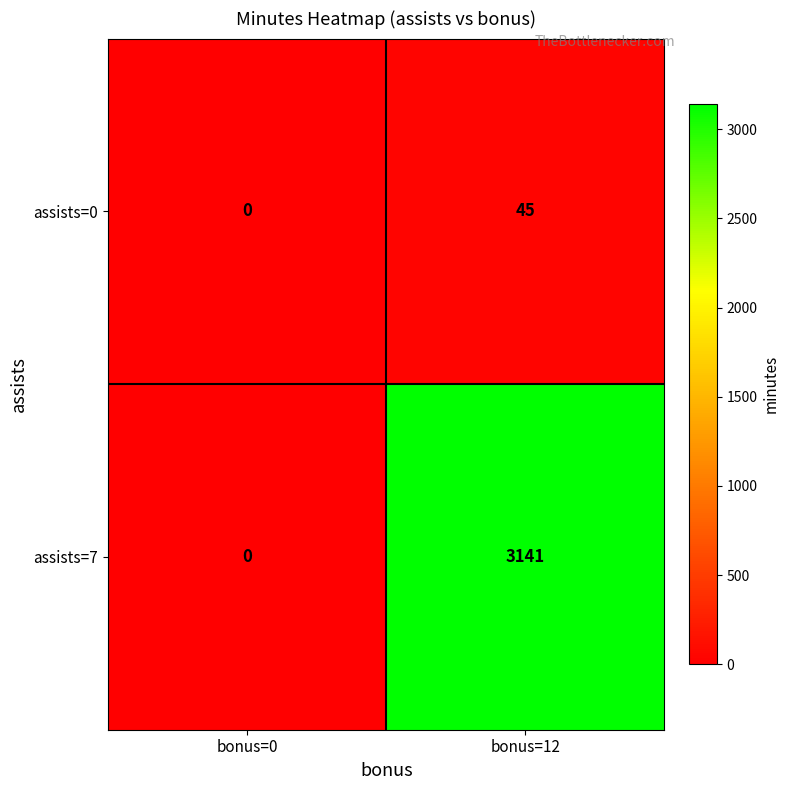

Between bonus=0 and bonus=12, which series saw the biggest shift?

assists=7